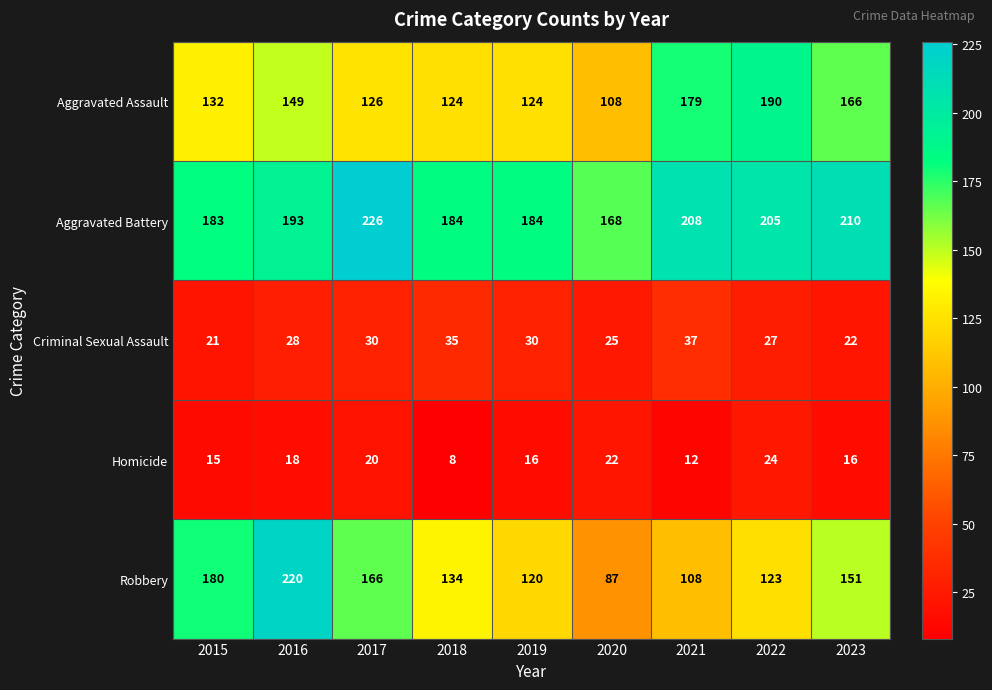

The Criminal Sexual Assault series shows 27 at 2022. True or false?

True